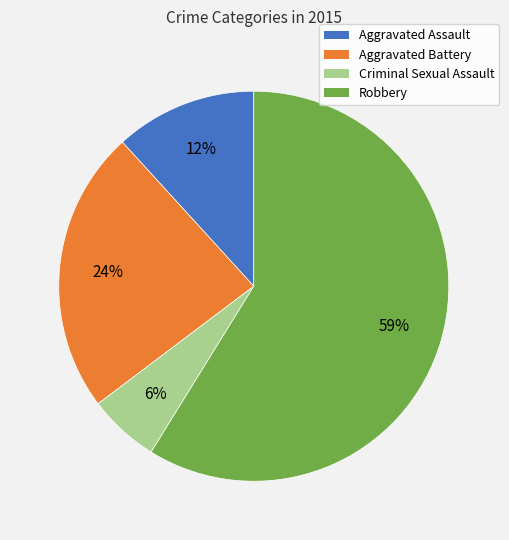

How many segments does this pie chart have?

4